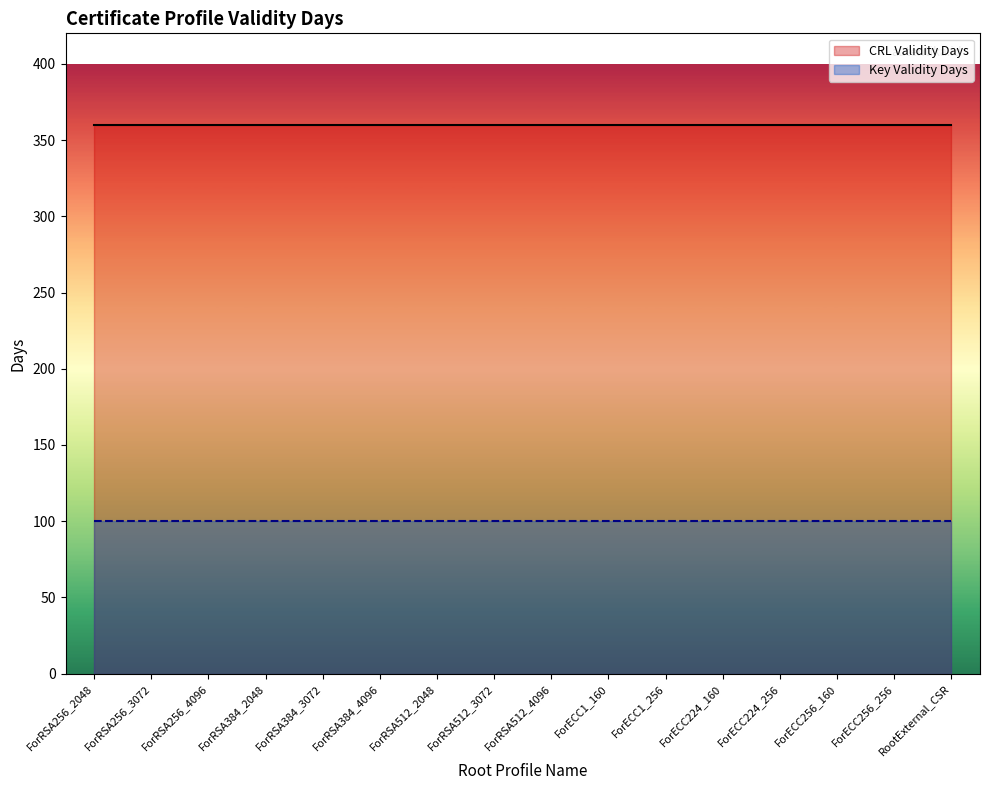

What is the maximum value for Key Validity Days?

100